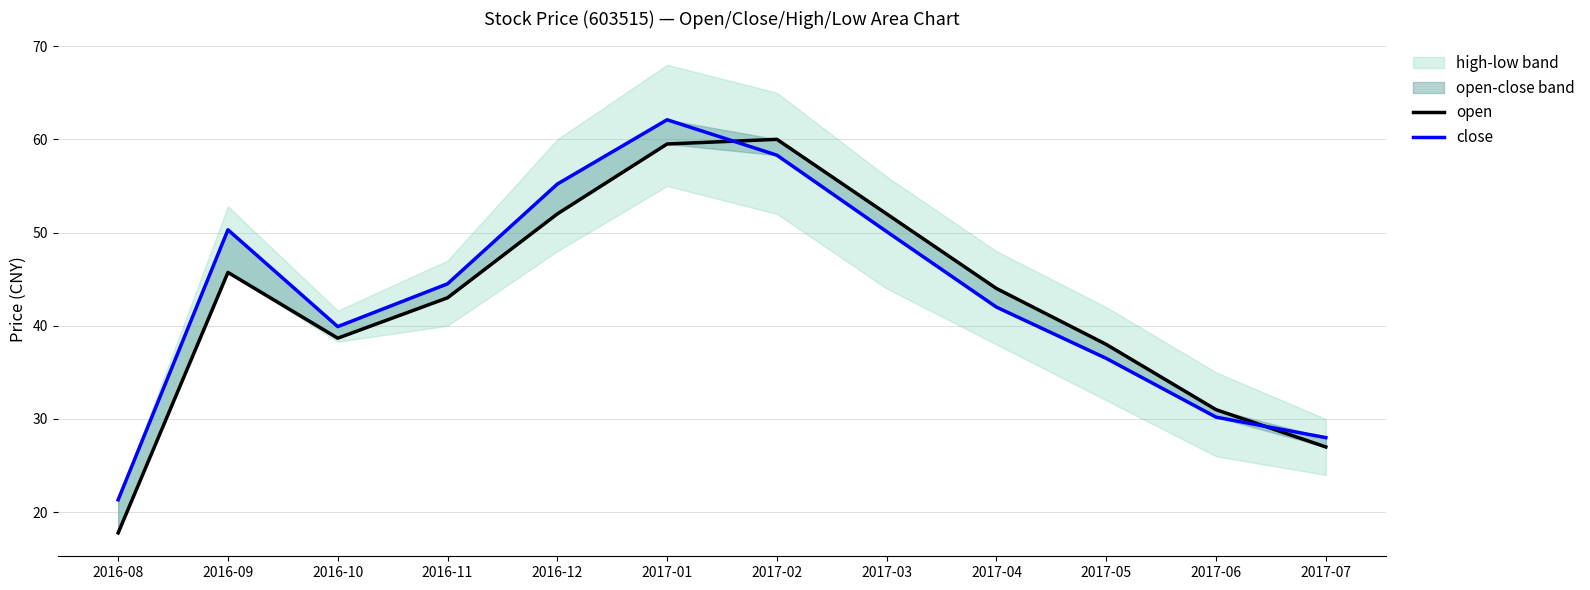

Which label corresponds to the smallest value in the chart?

2016-08